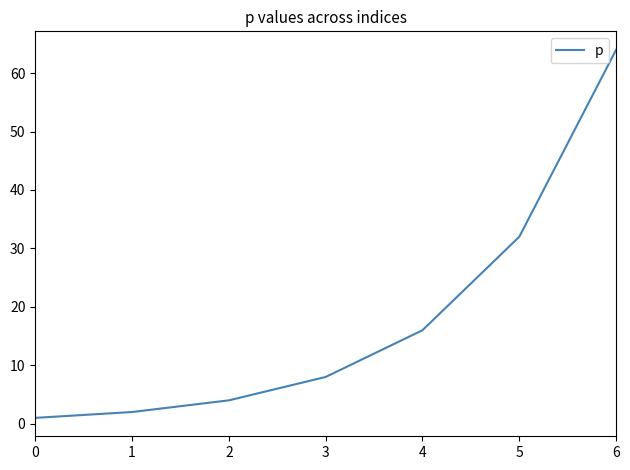

What is the difference between the maximum and minimum values?

63